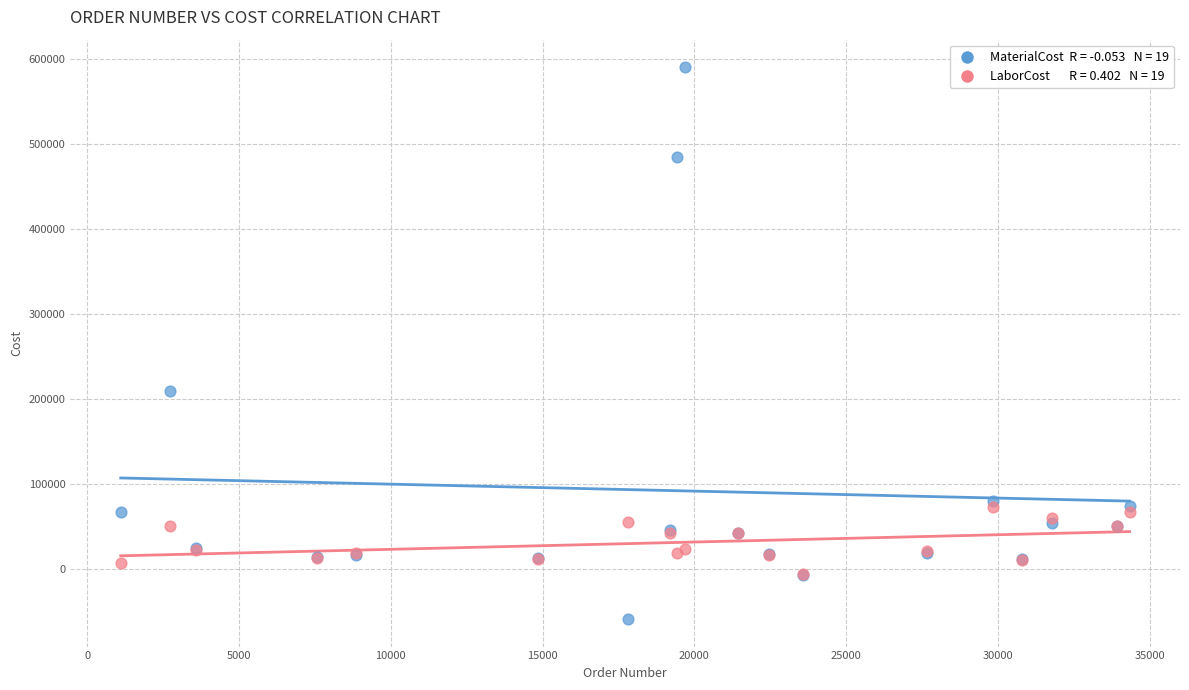

Across all series, what Y value is closest to 265758?

209525.0